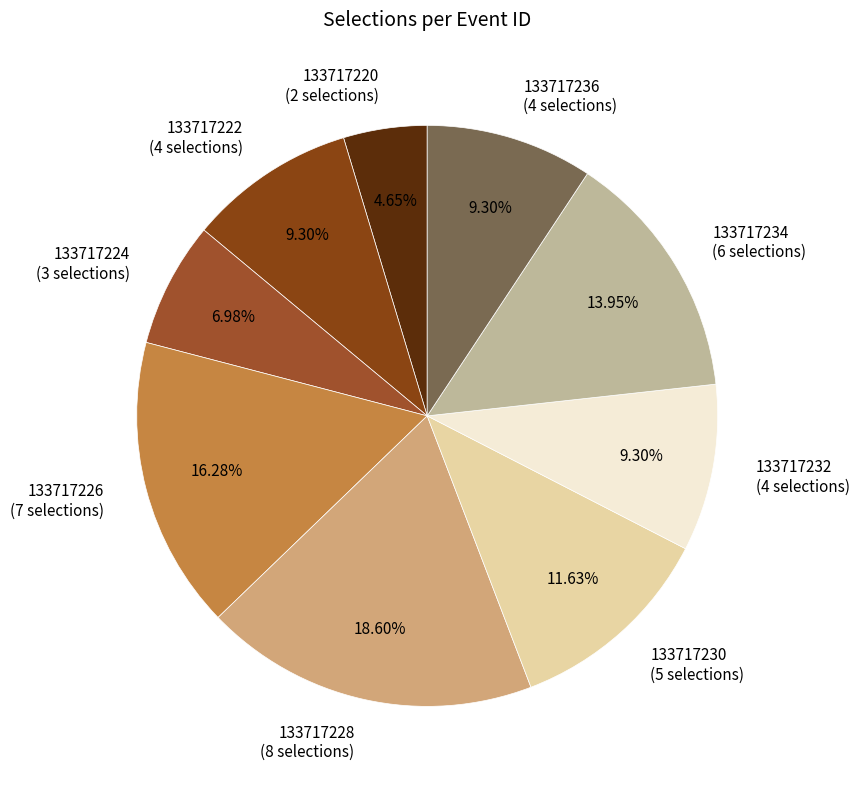

Between 133717222 (4 selections) and 133717228 (8 selections), which is larger?

133717228 (8 selections)